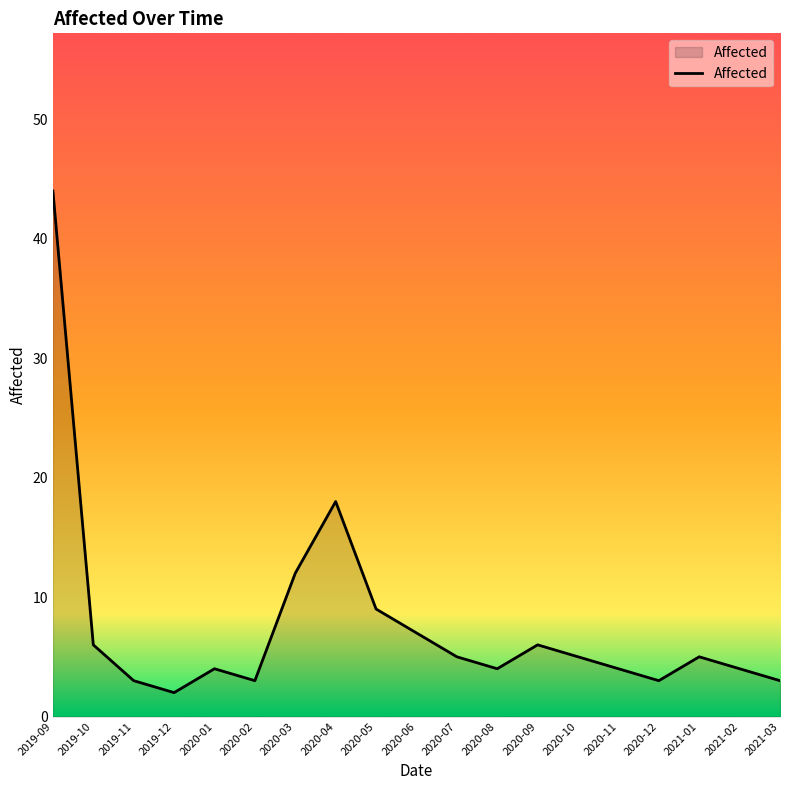

What is the average value?

8